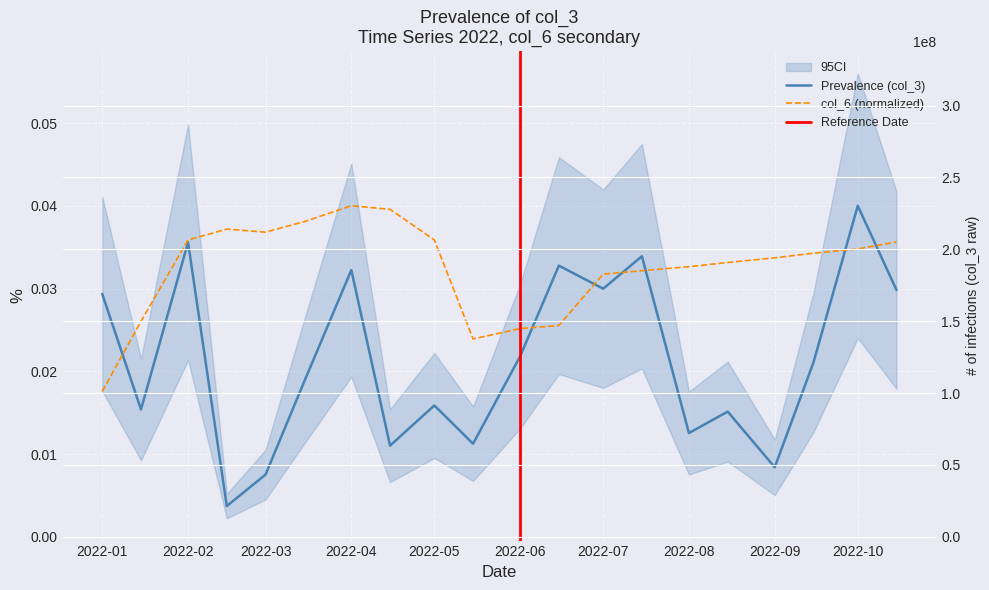

The value of col_3 at 2022-08 is 0.0. True or false?

False